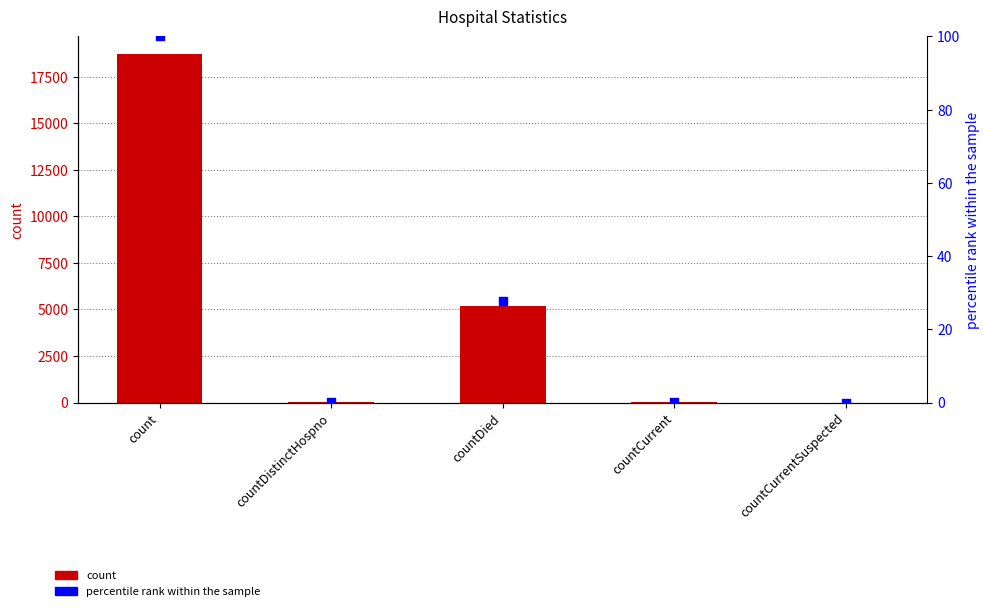

At which category is the sum across all series the highest?

count